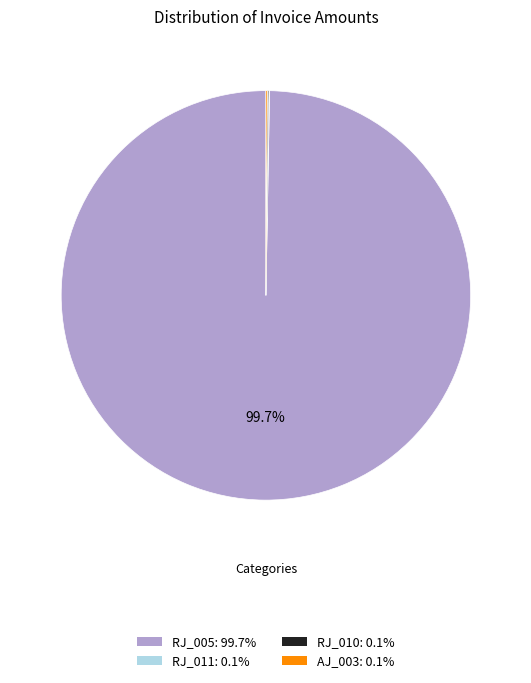

Which category accounts for the majority?

RJ_005